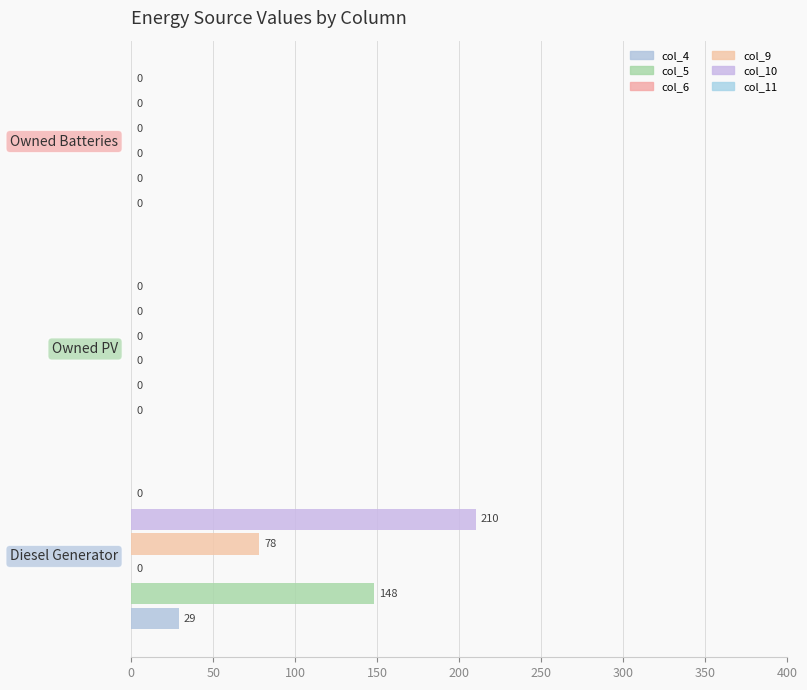

Does the chart contain any negative values?

No